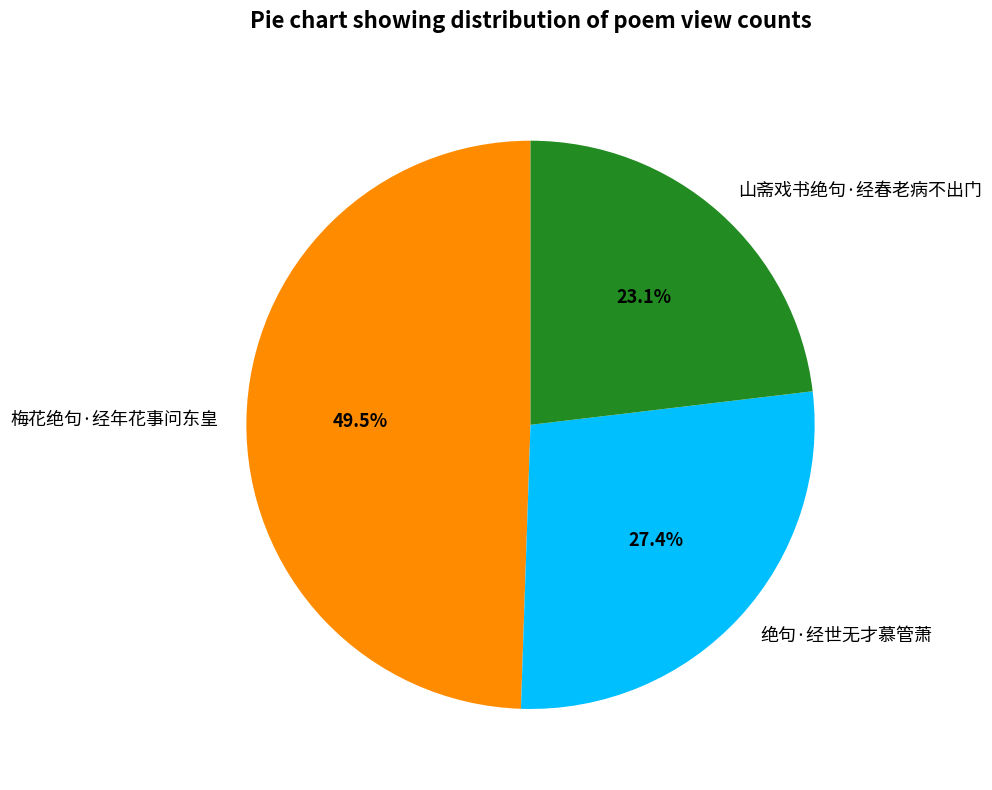

To the nearest percent, what is the difference between the largest and smallest slice percentages?

26%